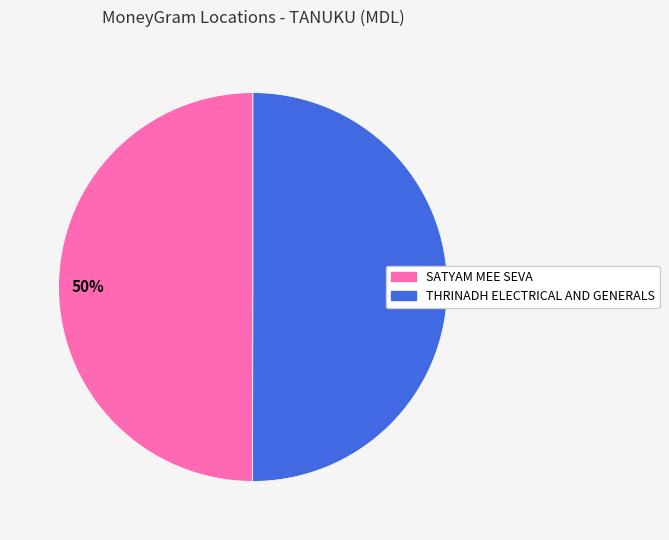

The THRINADH ELECTRICAL AND GENERALS slice represents 41% of the pie. True or false?

False